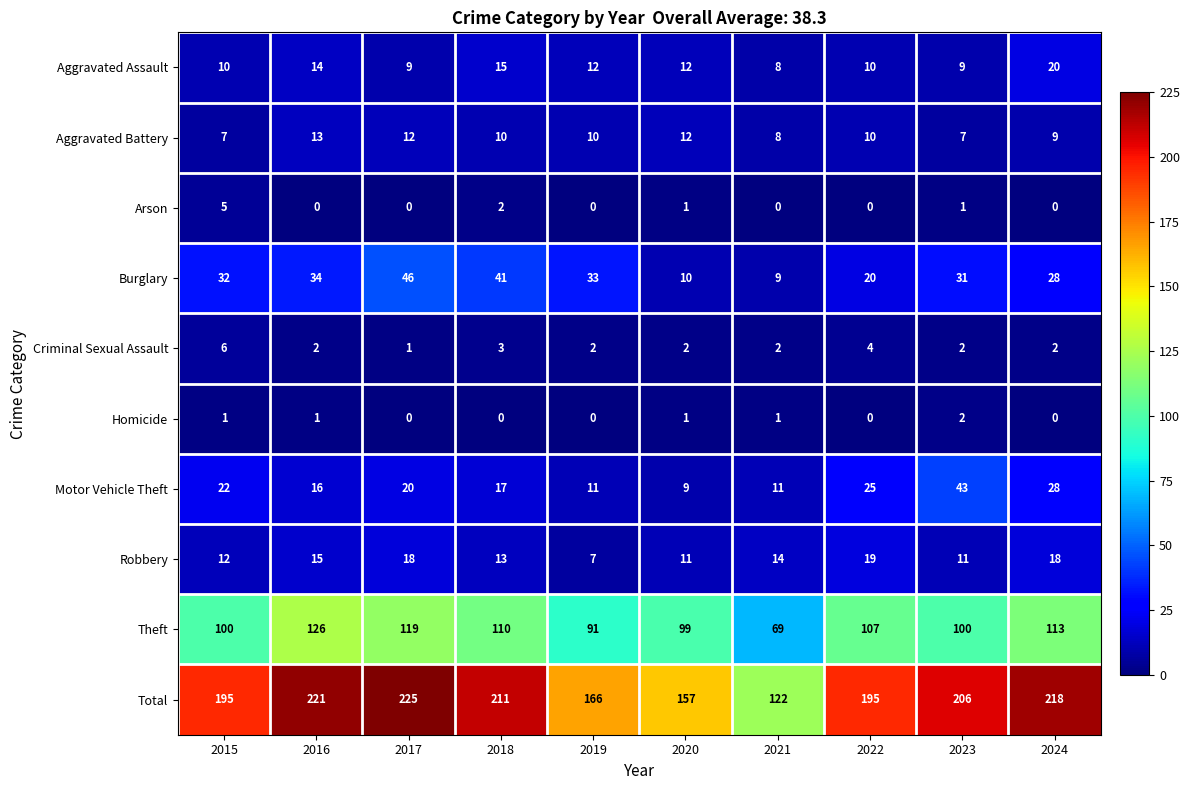

Where does the Total series first go above 206?

2016